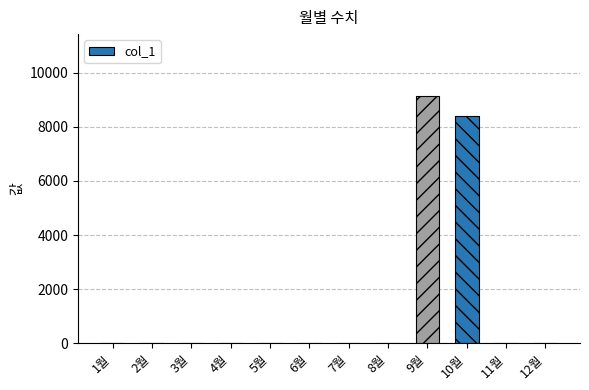

Rank the categories by value from highest to lowest.

9월, 10월, 1월, 2월, 3월, 4월, 5월, 6월, 7월, 8월, 11월, 12월